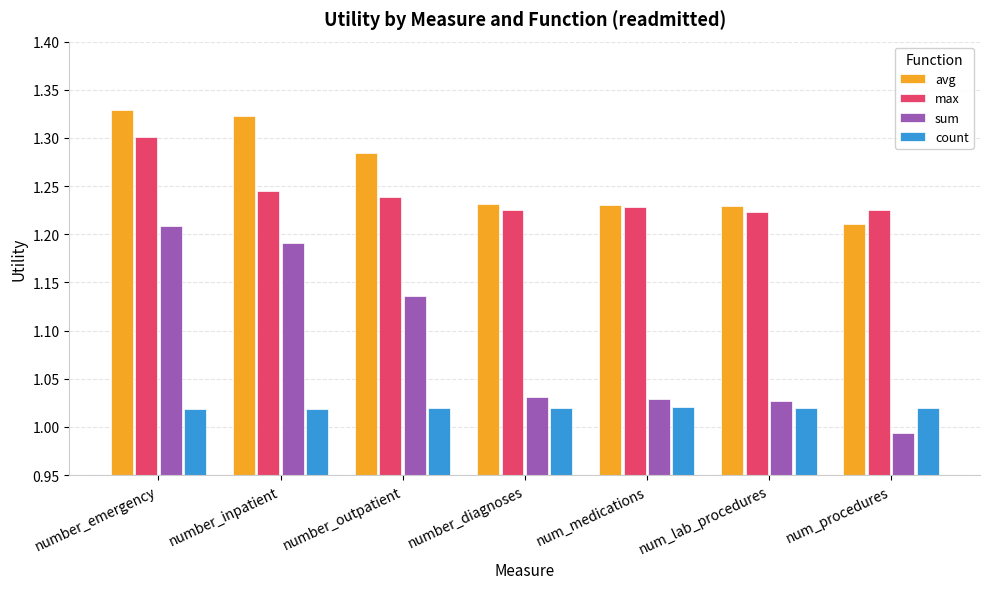

Which category has the lowest value across all series?

num_procedures